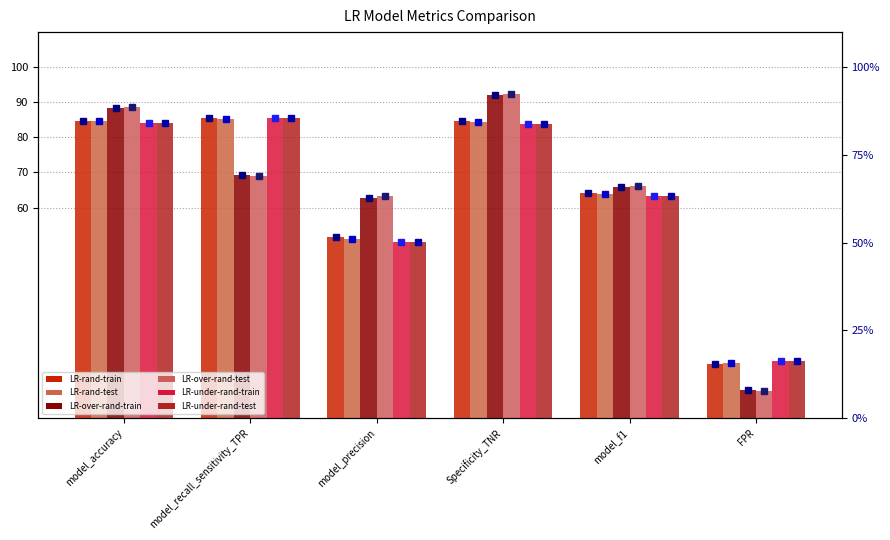

Which series has the widest spread of values?

LR-over-rand-test